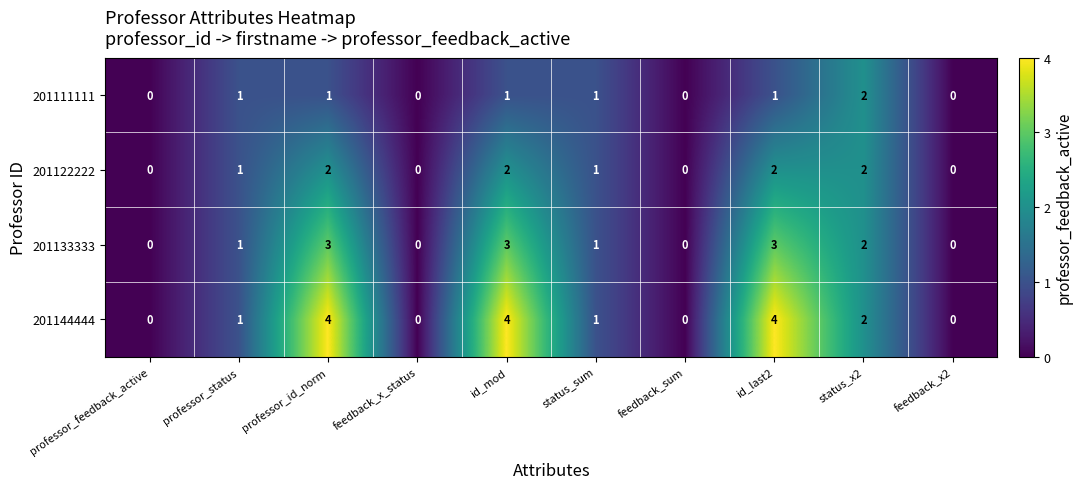

What is the total value across all series at professor_status?

4